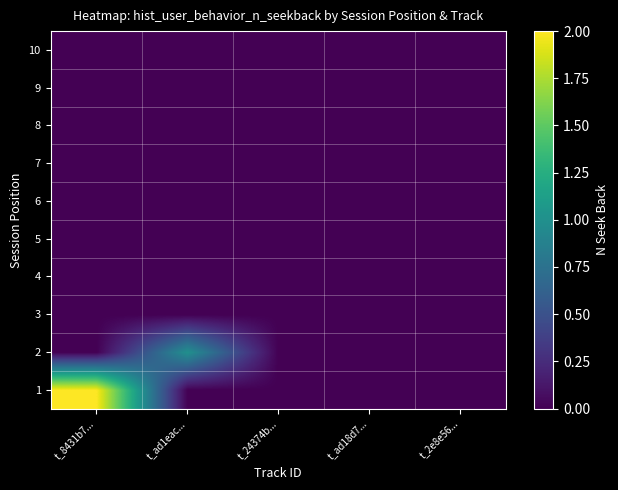

Between t_ad18d7... and t_ad1eac..., which is larger?

t_ad18d7...